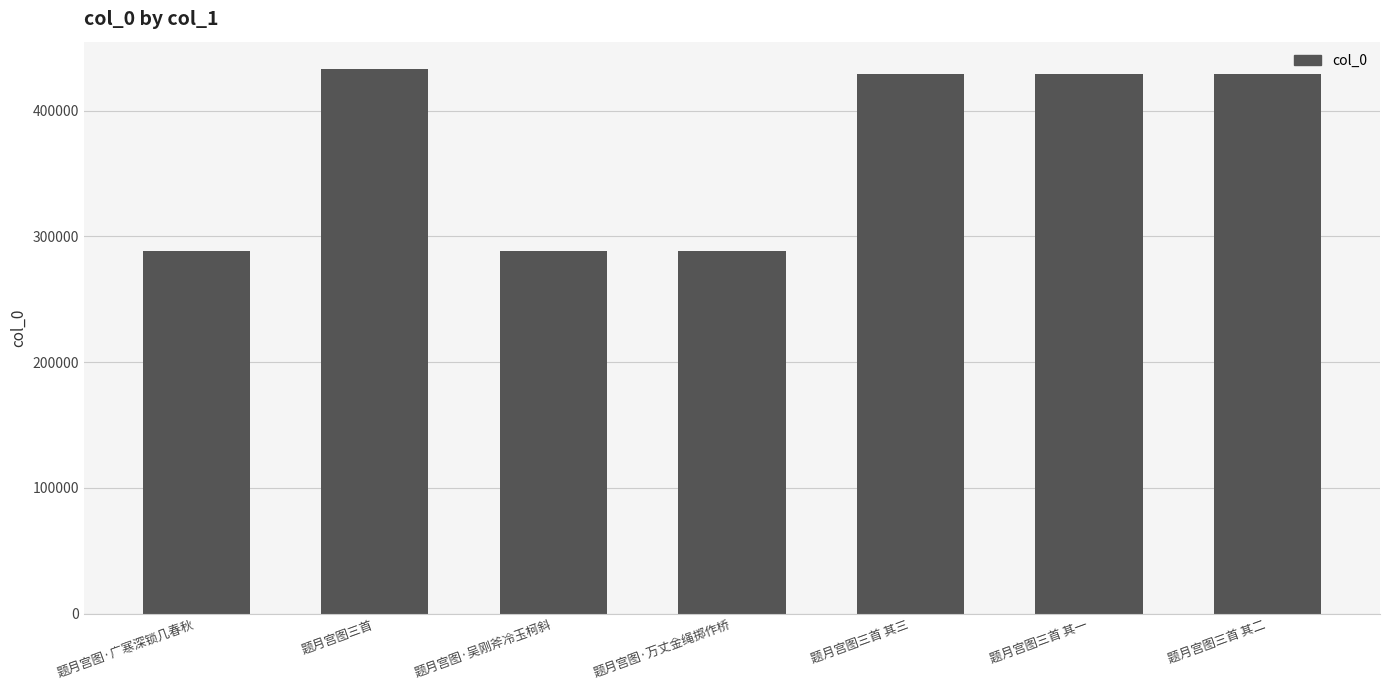

Between 题月宫图三首 and 题月宫图三首 其二, which is larger?

题月宫图三首